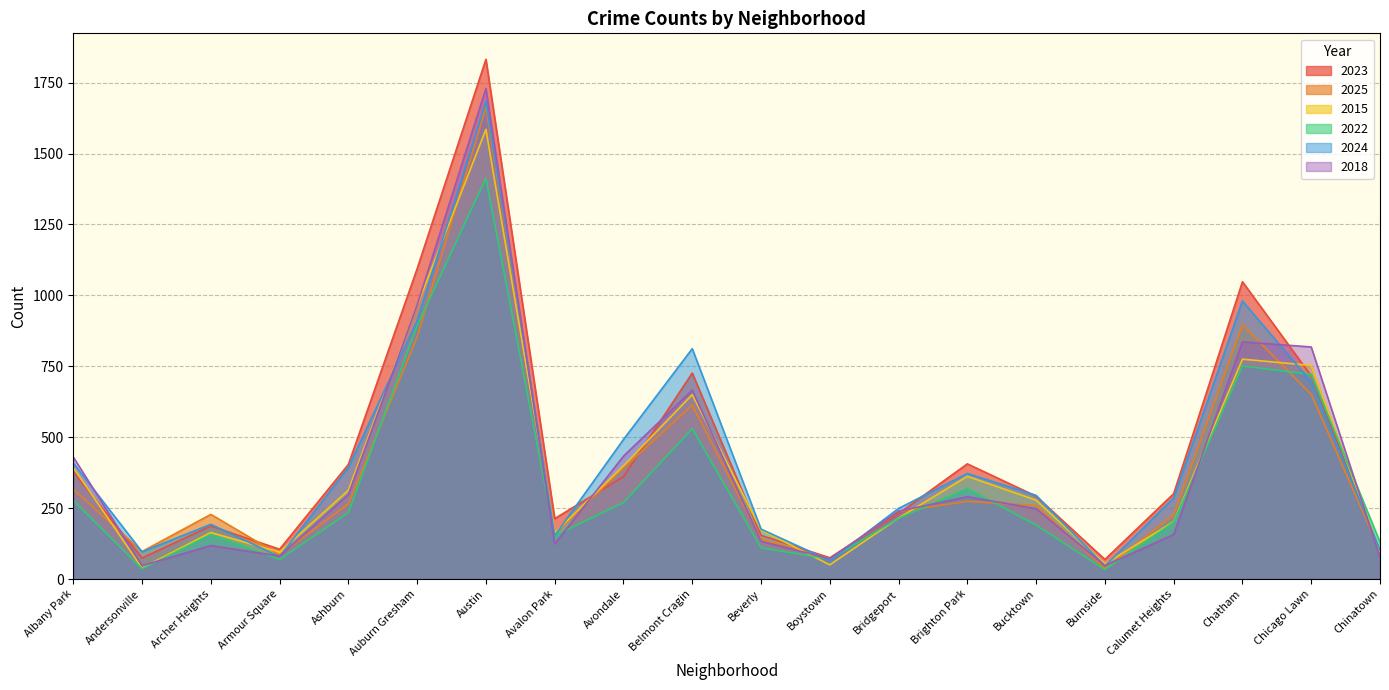

What value does the 2015 series have at Avalon Park, to the nearest 10?

160